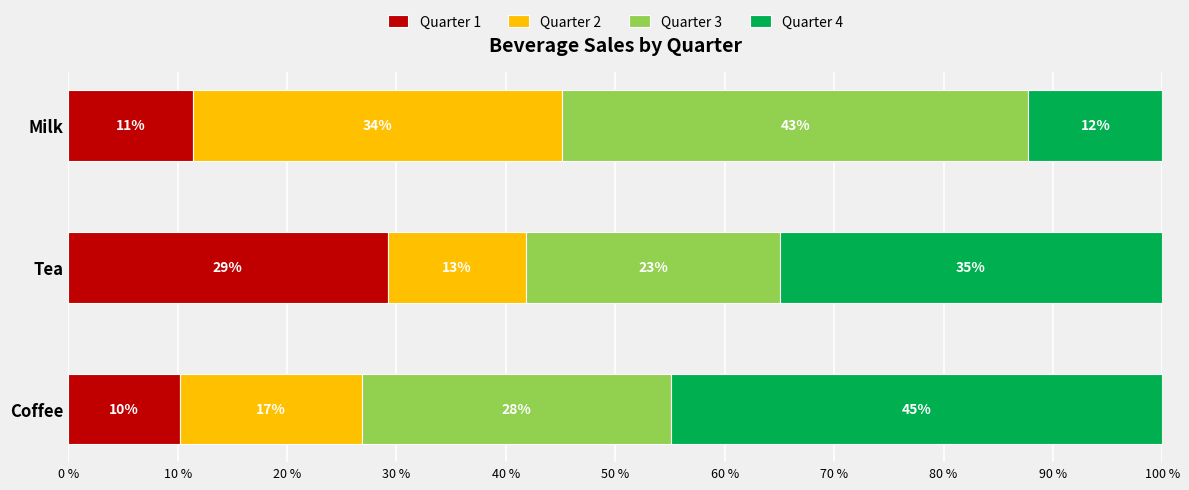

What are all the series names shown in the legend?

Quarter 1, Quarter 2, Quarter 3, Quarter 4